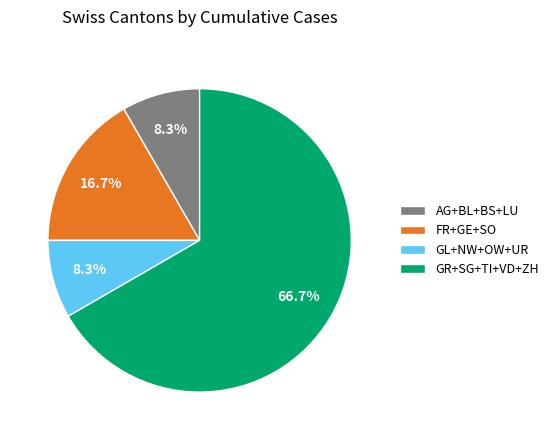

Which slice is the largest?

GR+SG+TI+VD+ZH